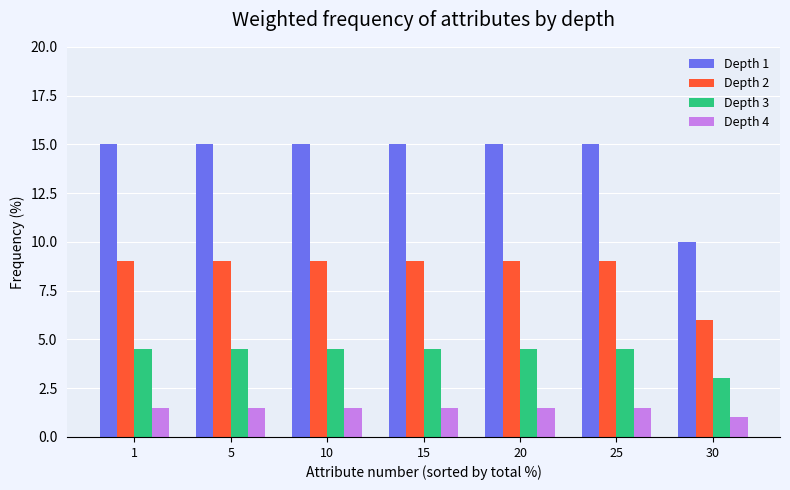

Is the value of Depth 4 at 10 greater than the value of Depth 2 at 5?

No